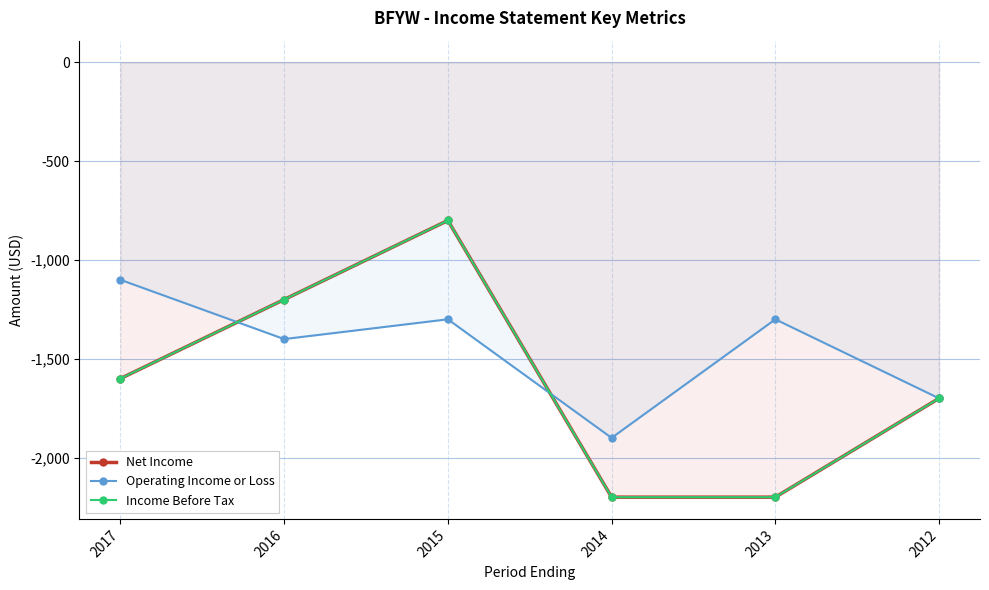

How many times do Net Income and Operating Income or Loss cross each other?

2